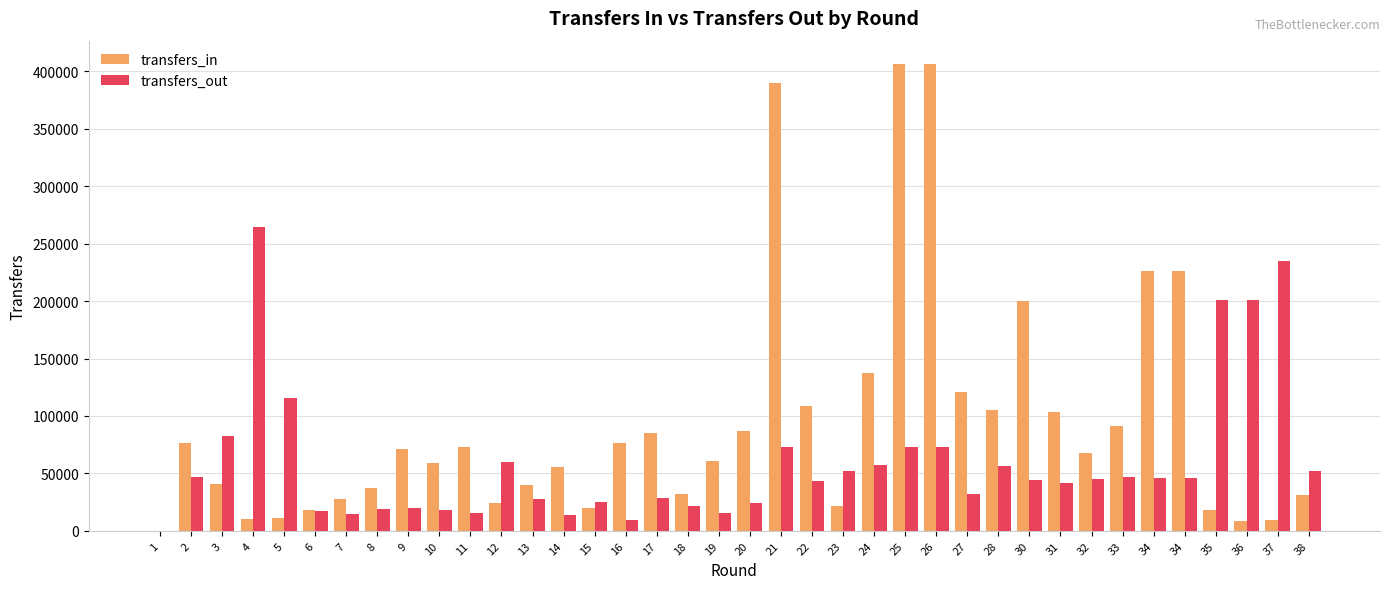

The transfers_out series shows 16847 at 6. True or false?

True